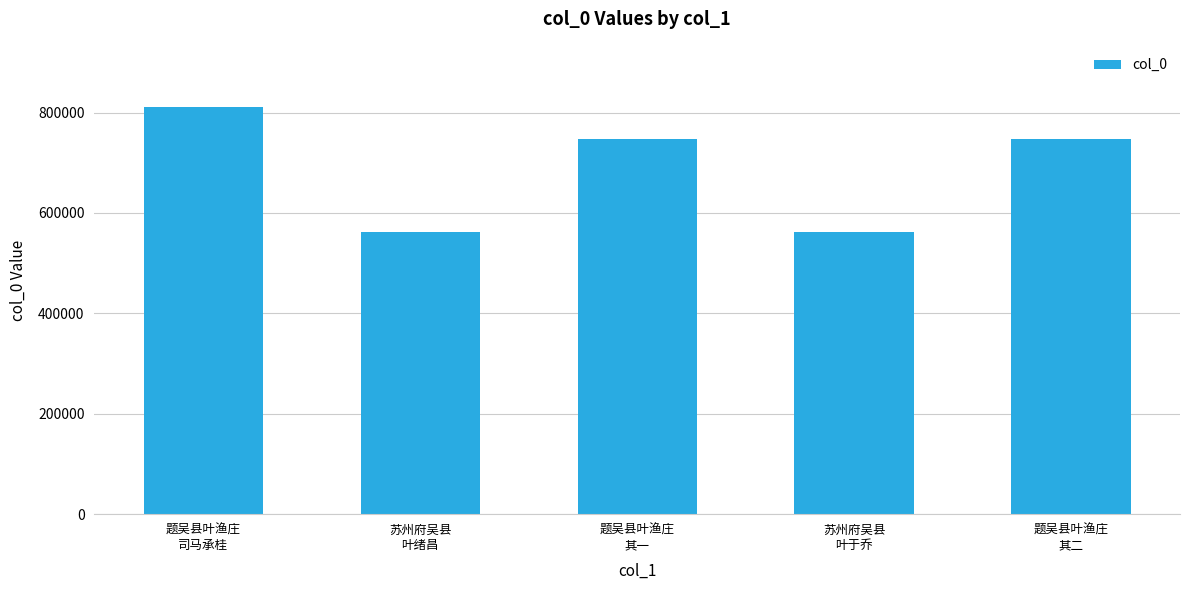

Does the chart contain stacked bars?

No